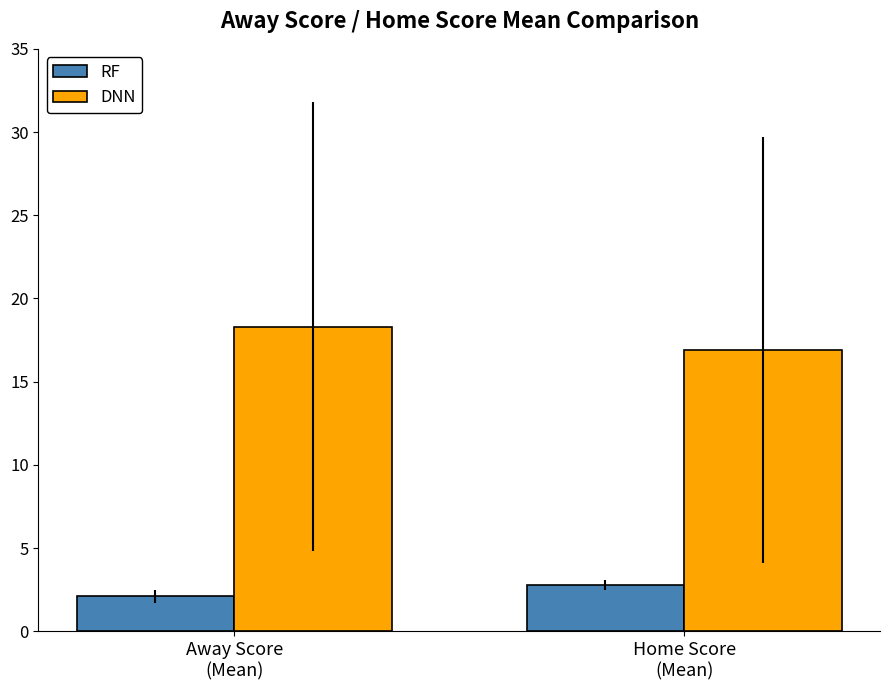

What is the average value of the DNN series?

17.6